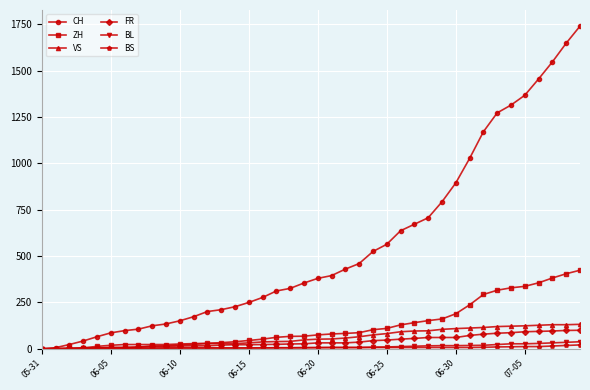

What is the greatest value displayed?

1741